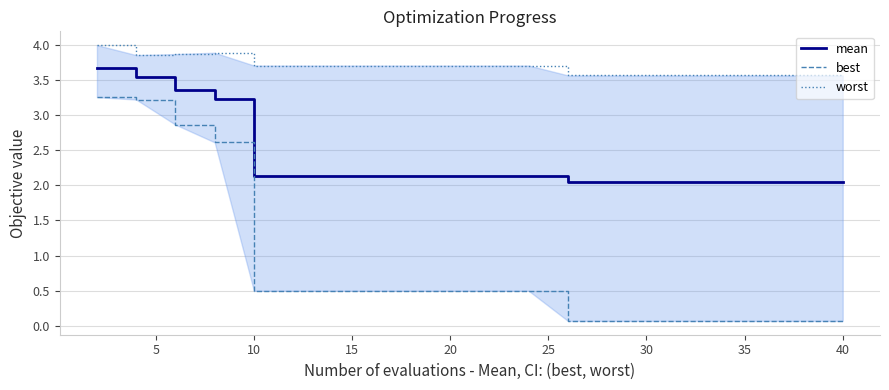

Does the chart display data point markers on the line(s)?

No